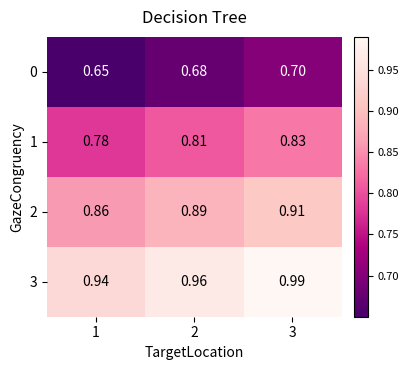

Is the value of 3 at 2 greater than the value of 0 at 2?

Yes